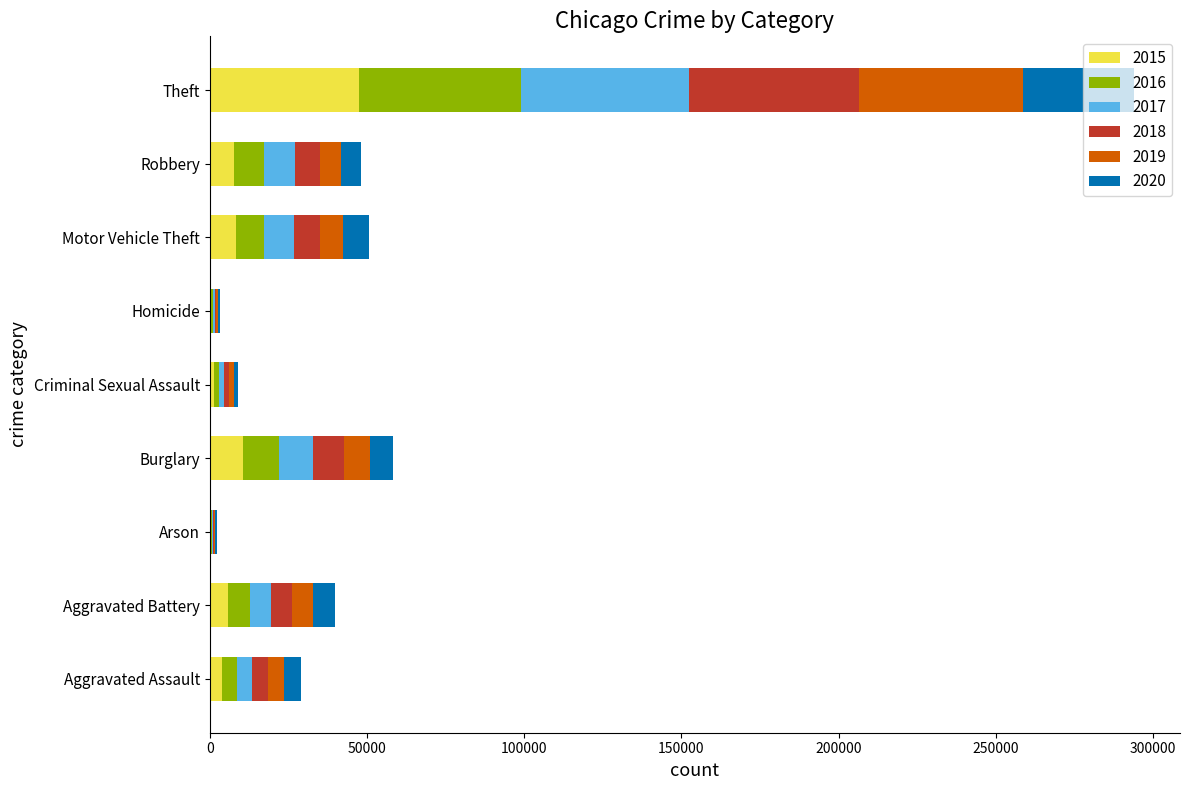

At which category is the sum across all series the highest?

Theft